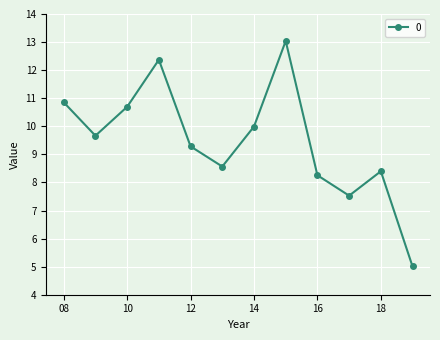

Reading right to left, extract all data points from this chart.

5.0	8.4	7.5	8.3	13.0	10.0	8.6	9.3	12.4	10.7	9.7	10.9